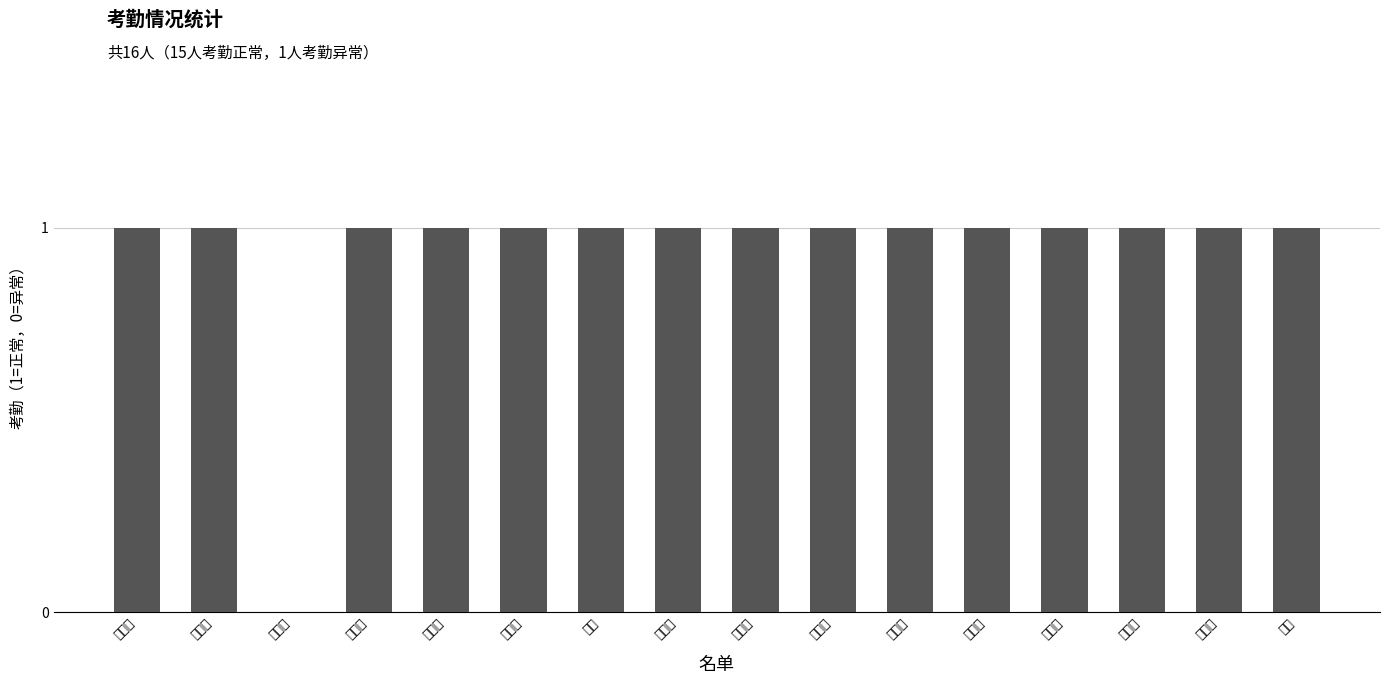

What is the value of the 11th bar from the left?

1